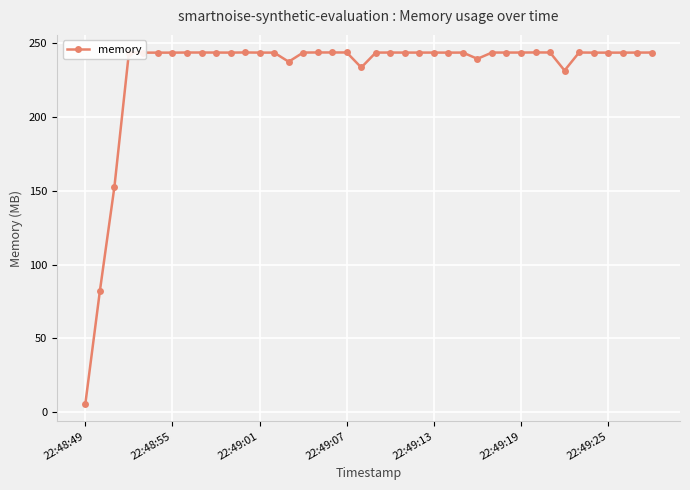

What is the minimum value shown in the chart?

5.7